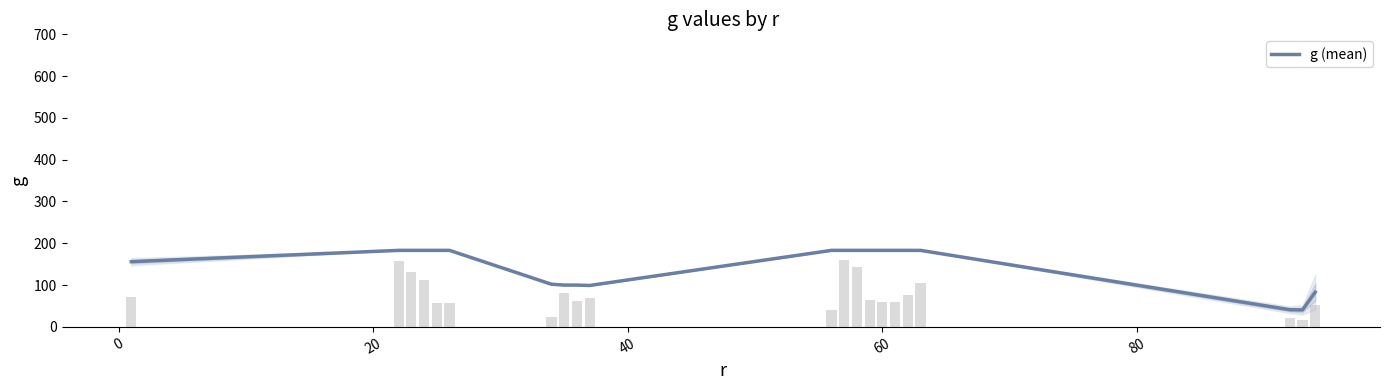

What is the highest value of the g (mean) series?

183.0